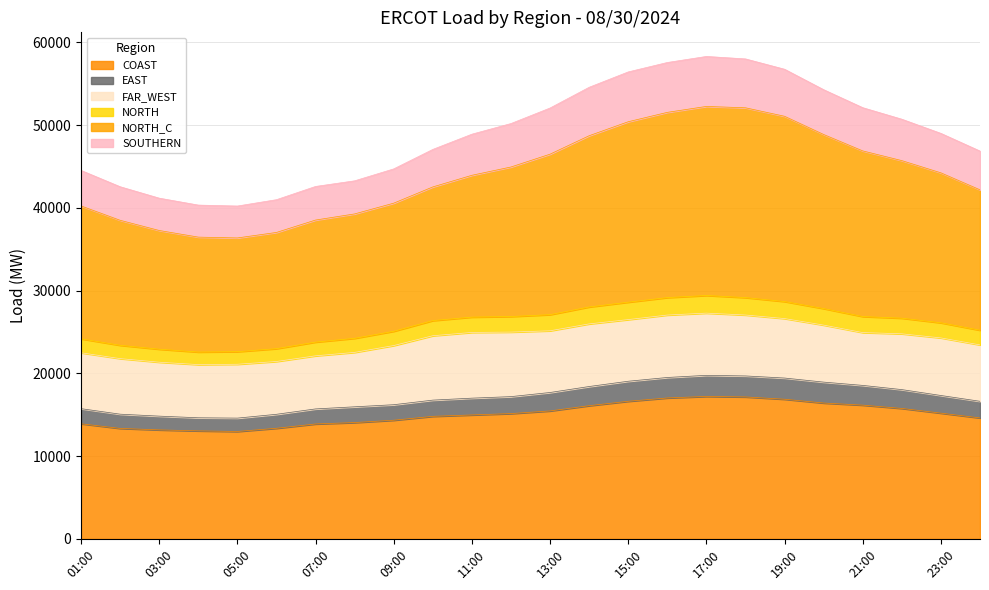

How many values in the SOUTHERN series exceed 48999?

12